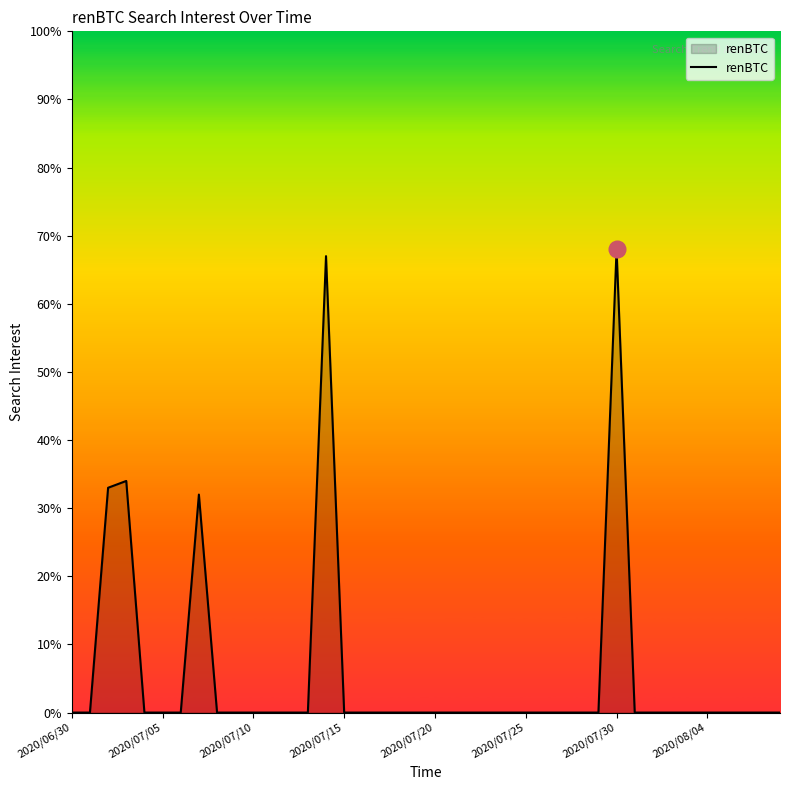

What is the maximum value shown in the chart?

68